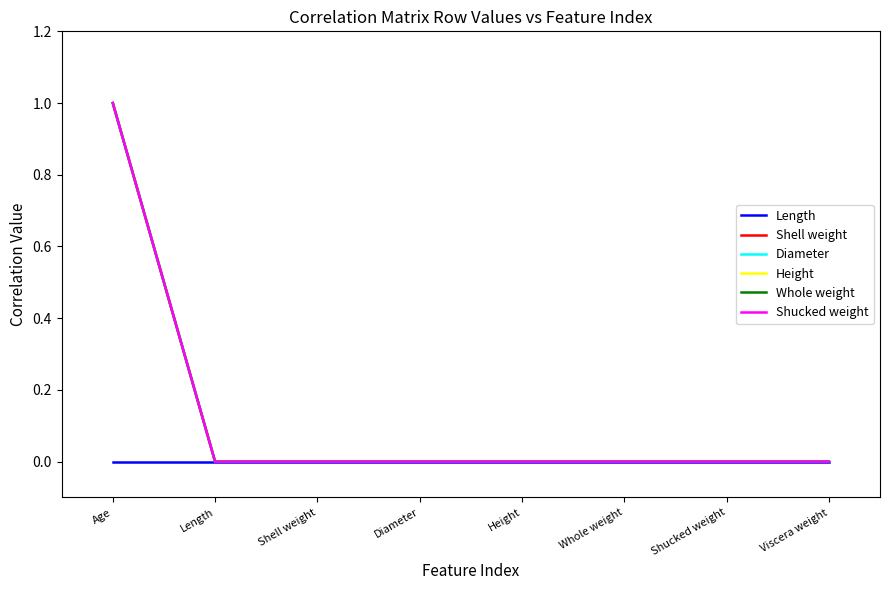

Reading left to right, what are all the values shown in this chart?

Length: Age=0	Length=0	Shell weight=0	Diameter=0	Height=0	Whole weight=0	Shucked weight=0	Viscera weight=0
Shell weight: Age=1	Length=0	Shell weight=0	Diameter=0	Height=0	Whole weight=0	Shucked weight=0	Viscera weight=0
Diameter: Age=1	Length=0	Shell weight=0	Diameter=0	Height=0	Whole weight=0	Shucked weight=0	Viscera weight=0
Height: Age=1	Length=0	Shell weight=0	Diameter=0	Height=0	Whole weight=0	Shucked weight=0	Viscera weight=0
Whole weight: Age=1	Length=0	Shell weight=0	Diameter=0	Height=0	Whole weight=0	Shucked weight=0	Viscera weight=0
Shucked weight: Age=1	Length=0	Shell weight=0	Diameter=0	Height=0	Whole weight=0	Shucked weight=0	Viscera weight=0